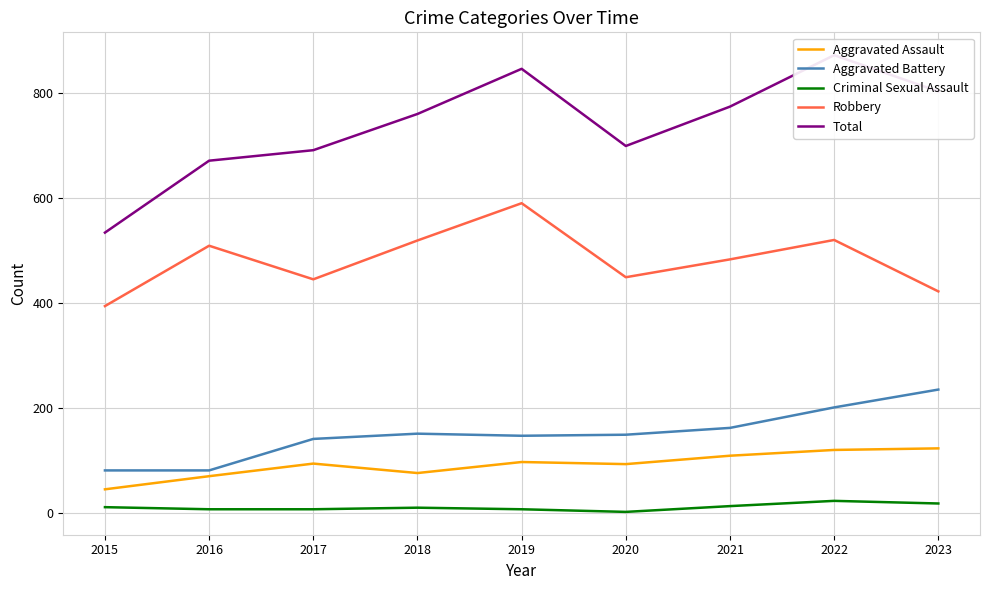

Reading left to right, extract all data points from this chart.

Aggravated Assault: 46	71	95	77	98	94	110	121	124
Aggravated Battery: 82	82	142	152	148	150	163	202	236
Criminal Sexual Assault: 12	8	8	11	8	3	14	24	19
Robbery: 395	510	446	520	591	450	484	521	423
Total: 535	672	692	761	847	700	775	873	804